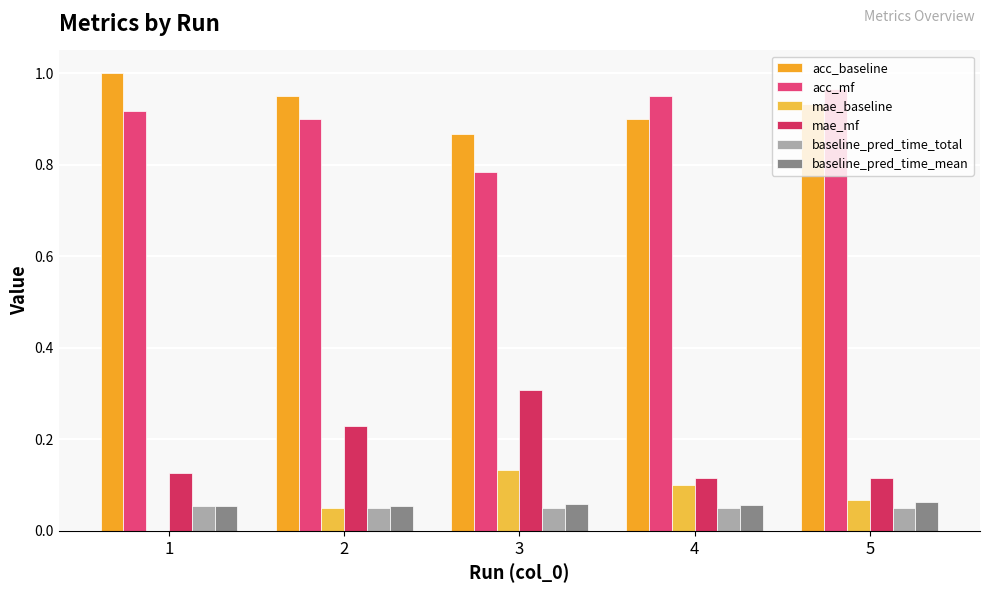

Which series changed the most between 1 and 4?

mae_baseline